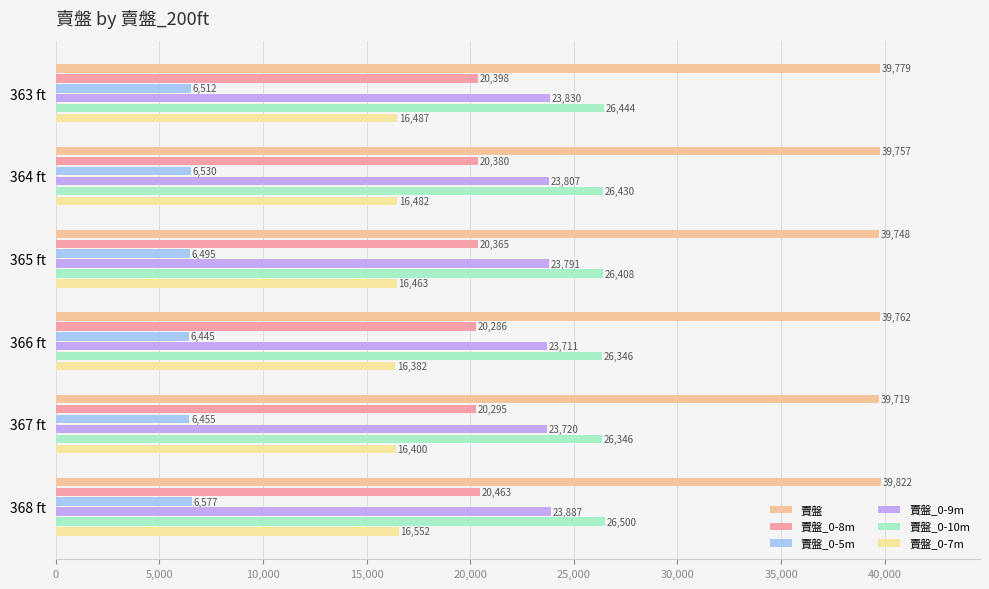

At which category is the sum across all series the highest?

368 ft